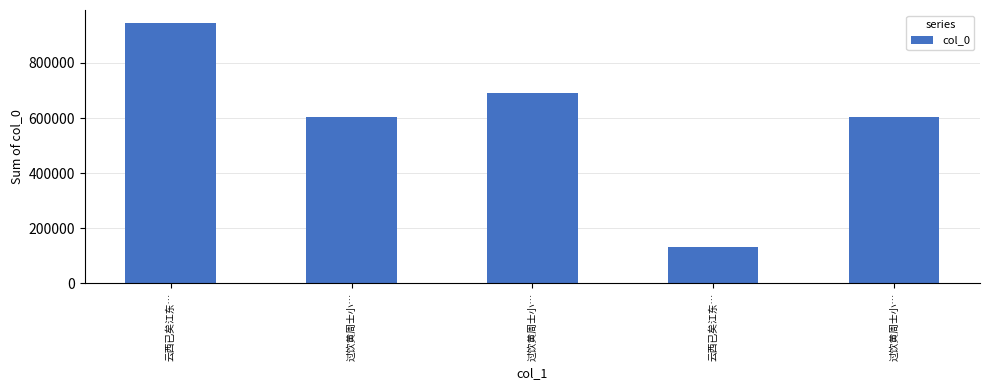

How many data points are less than 604573?

2